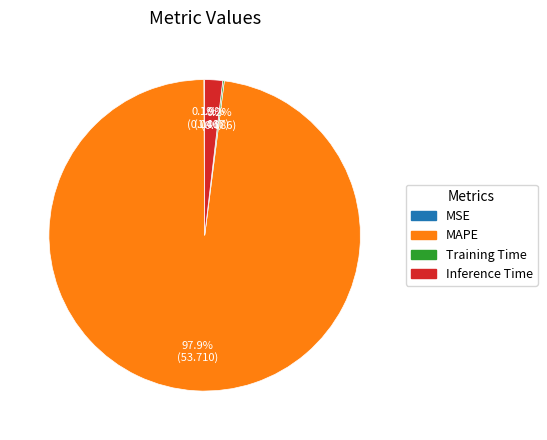

Is there a majority slice in this chart?

Yes